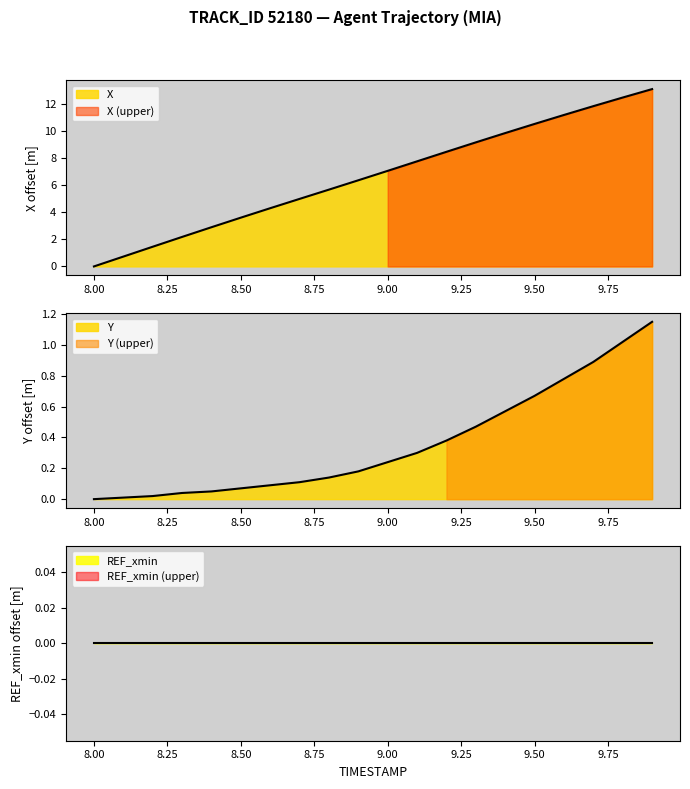

What is the label of the 5th point from the left?

8.4